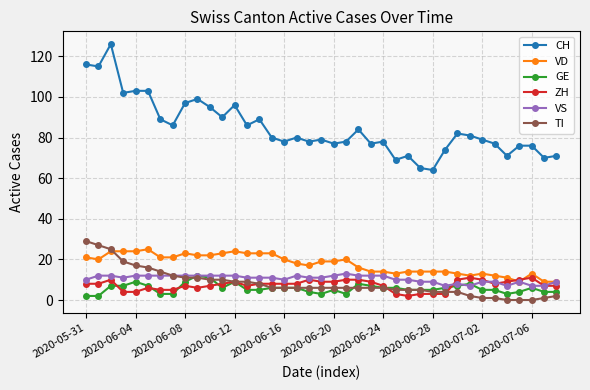

Which series has the largest range (max minus min)?

CH